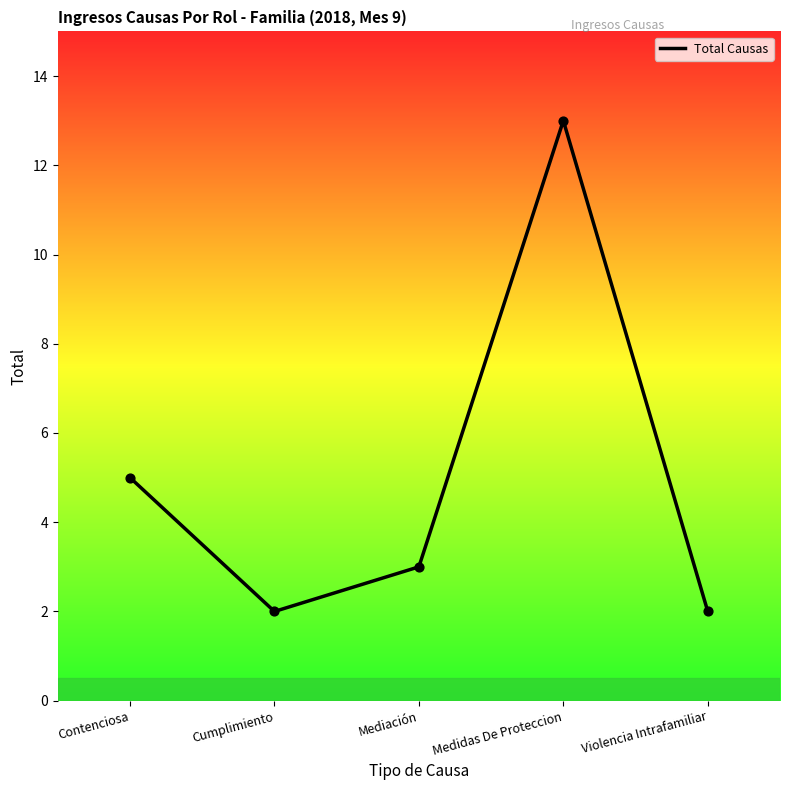

What is the ratio of the value at Contenciosa to the value at Medidas De Proteccion?

0.4